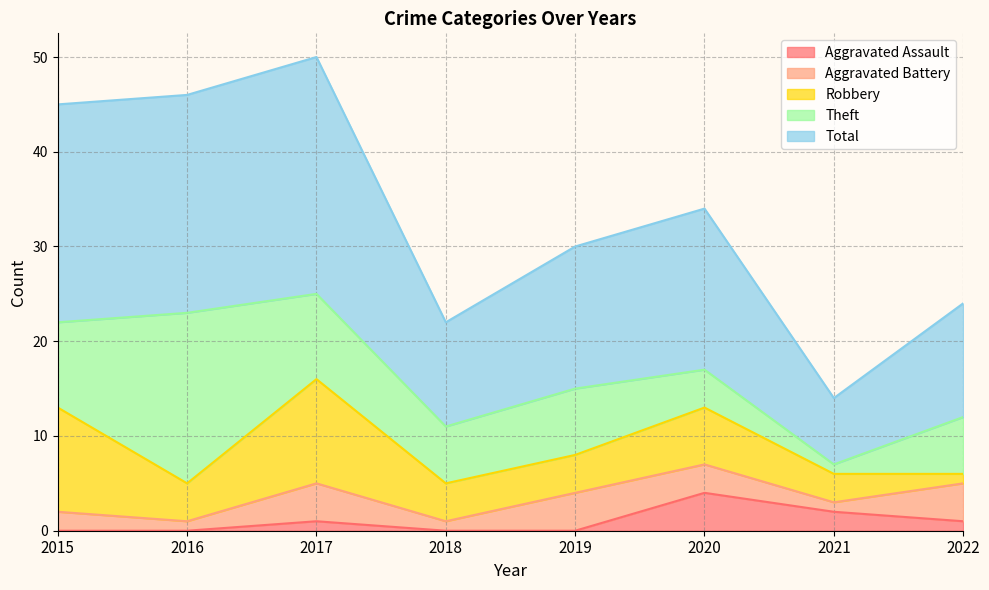

Where is the first local minimum for Robbery?

2016